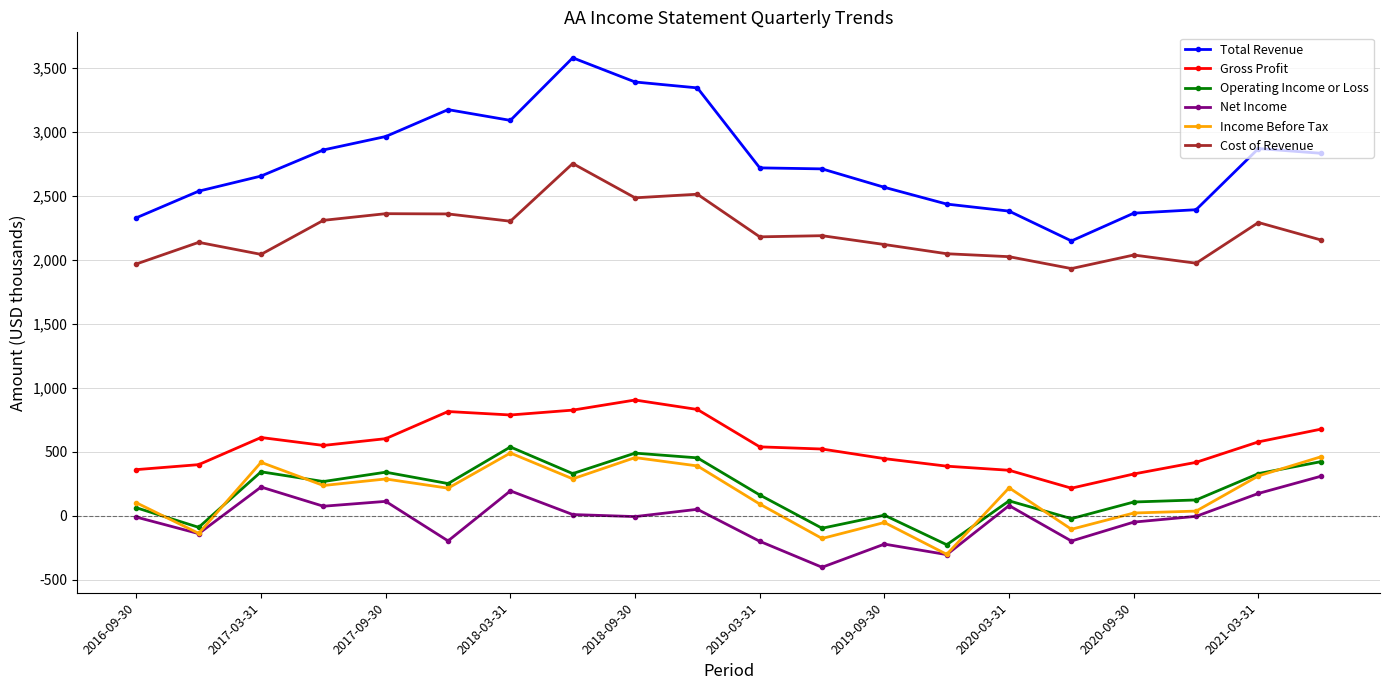

True or false: Income Before Tax has more than 0 points higher than both neighbors.

True